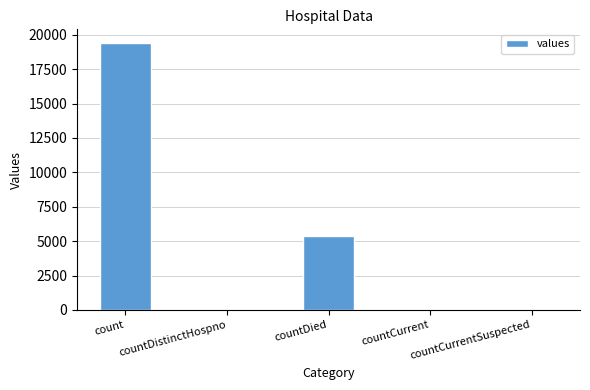

Is it true that the value at countCurrentSuspected is 11091?

False